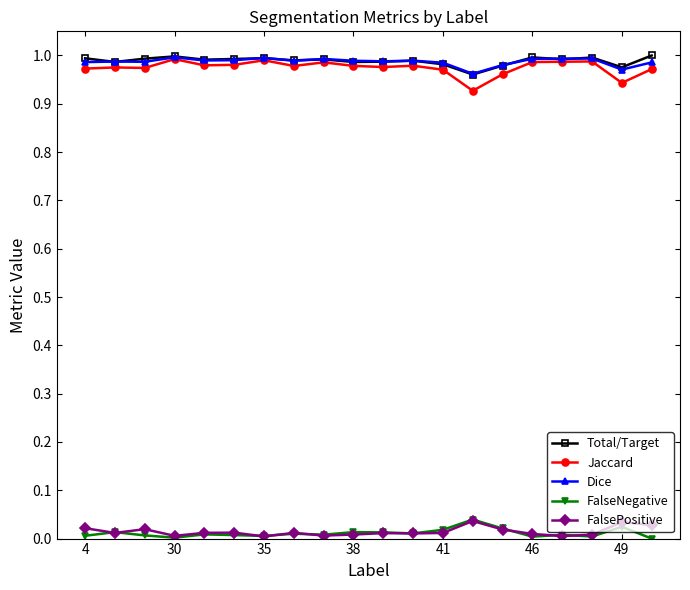

True or false: FalseNegative and Dice cross at least once.

False